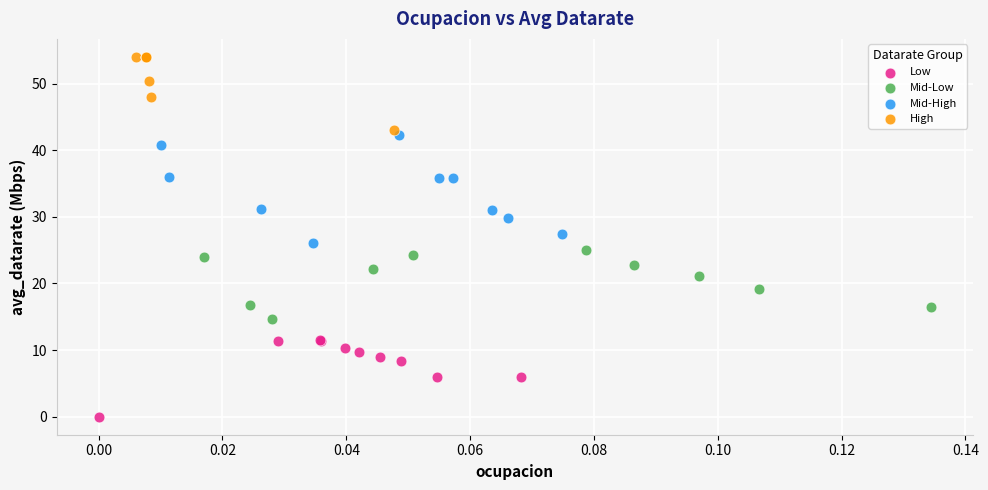

Which series contains the highest Y value?

High